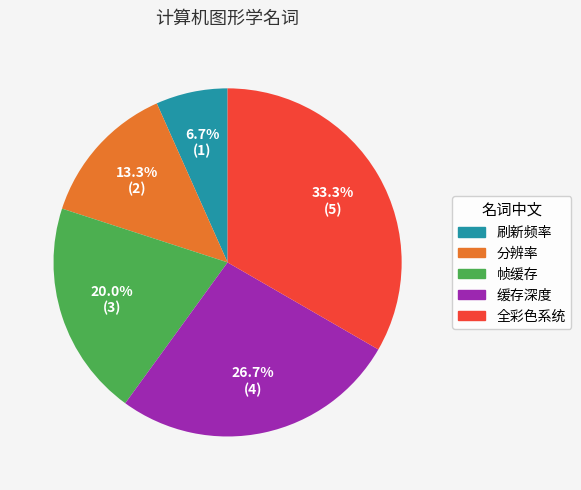

Count the number of slices in the pie.

5